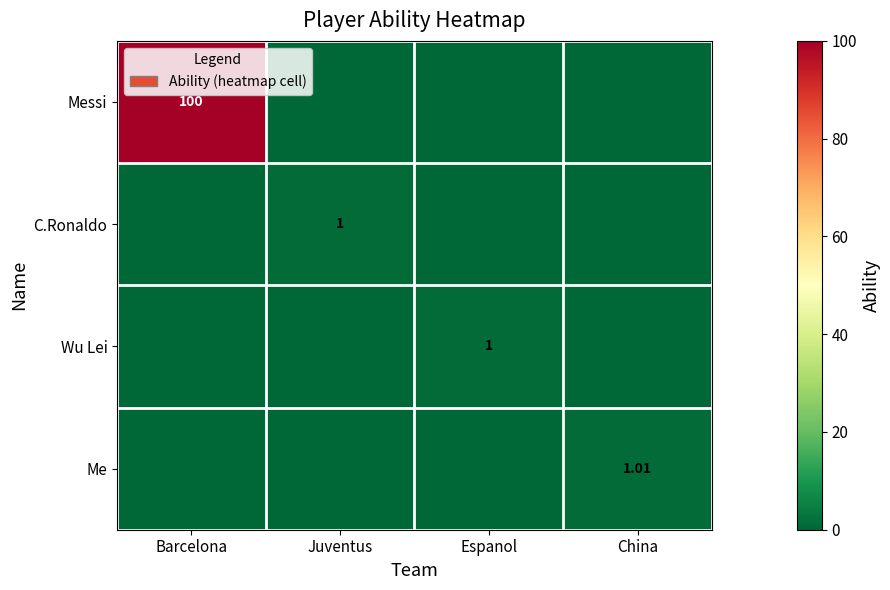

What is the difference between the maximum and minimum values in the Messi series?

100.0